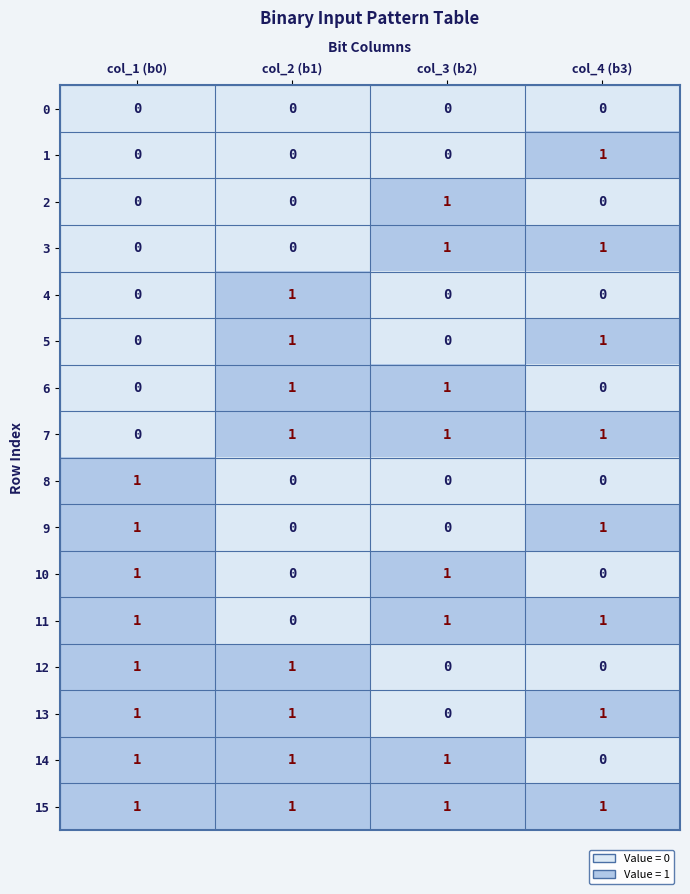

How many categories are shown in the chart?

4